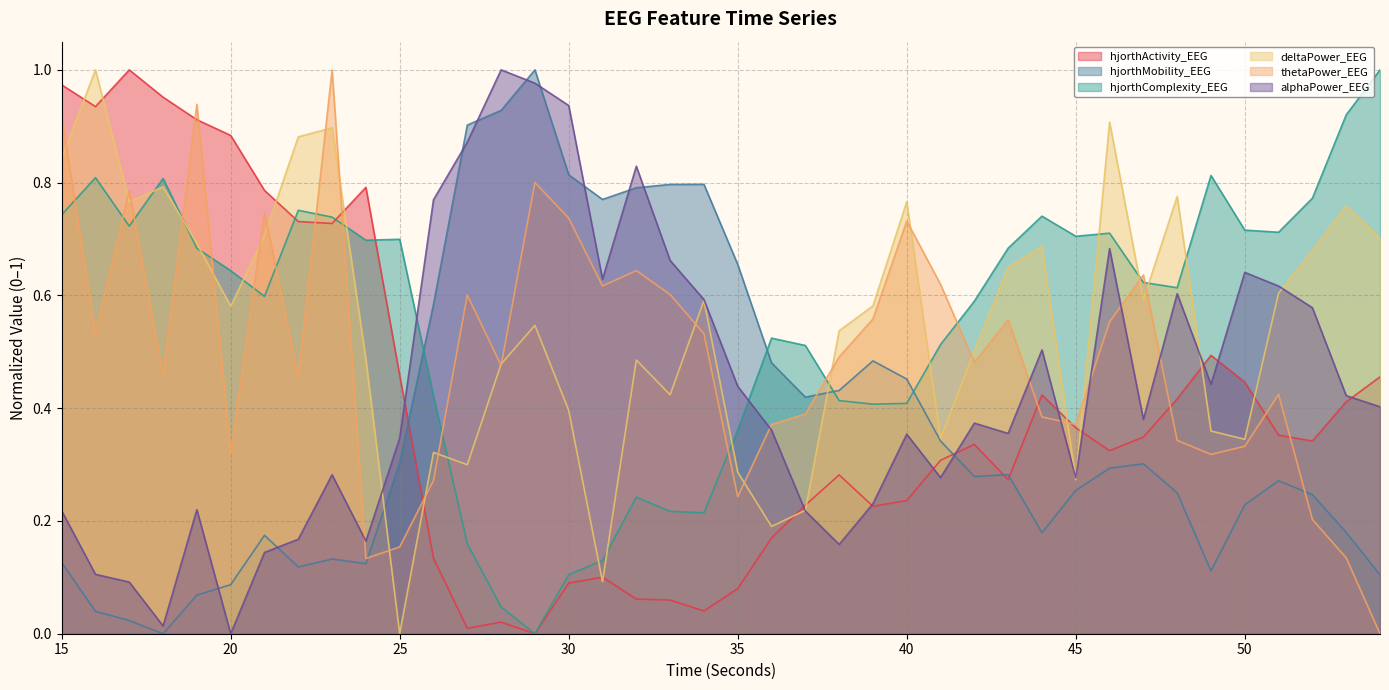

Which label corresponds to the smallest value in the chart?

29